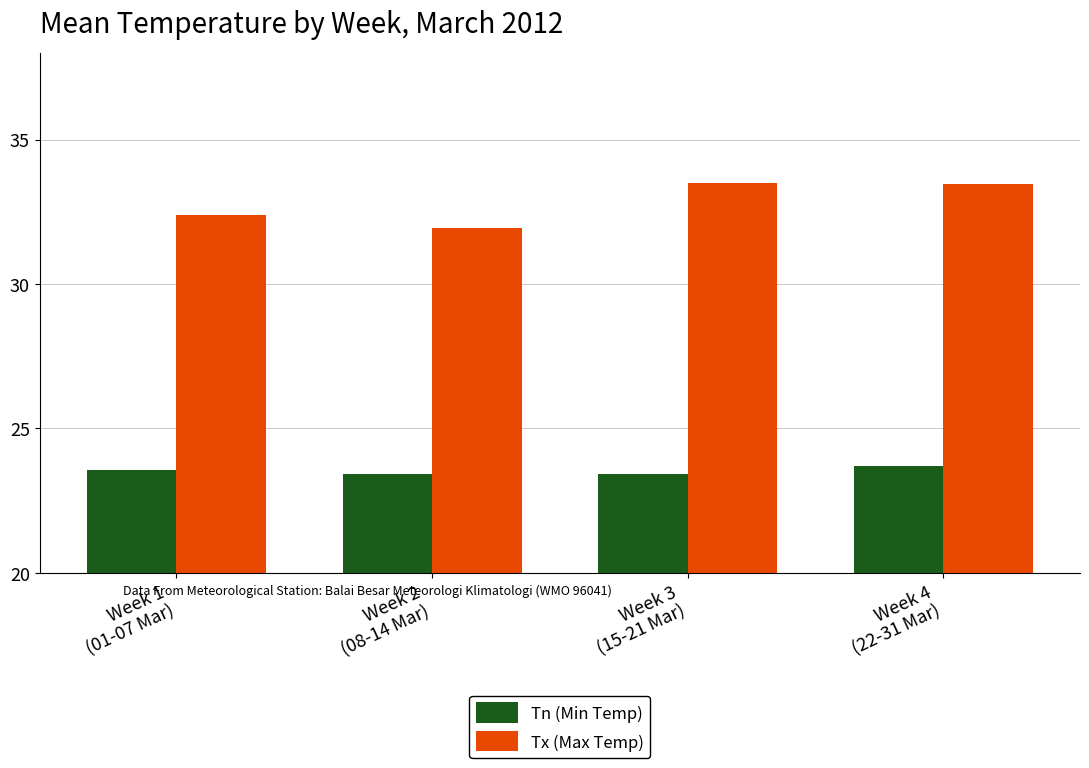

Reading right to left, transcribe all the data shown in this chart.

Tn (Min Temp): Week 4
(22-31 Mar)=23.7	Week 3
(15-21 Mar)=23.4	Week 2
(08-14 Mar)=23.4	Week 1
(01-07 Mar)=23.6
Tx (Max Temp): Week 4
(22-31 Mar)=33.5	Week 3
(15-21 Mar)=33.5	Week 2
(08-14 Mar)=31.9	Week 1
(01-07 Mar)=32.4